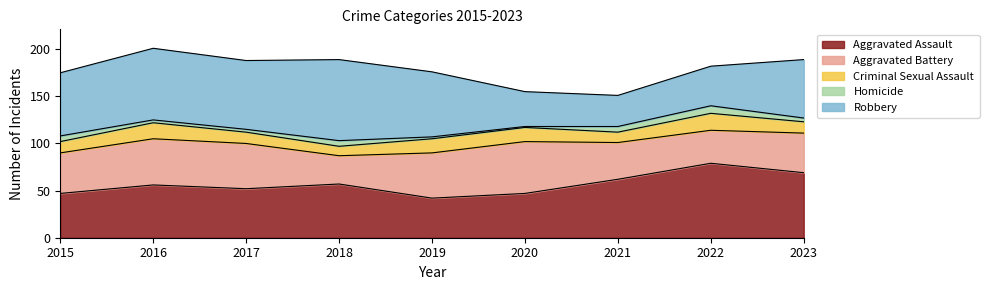

Reading left to right, list all the values displayed in this chart.

Aggravated Assault: 47	56	52	57	42	47	62	79	69
Aggravated Battery: 43	49	48	30	48	55	39	35	42
Criminal Sexual Assault: 12	17	12	10	15	15	11	18	12
Homicide: 6	3	3	6	2	1	6	8	4
Robbery: 67	76	73	86	69	37	33	42	62